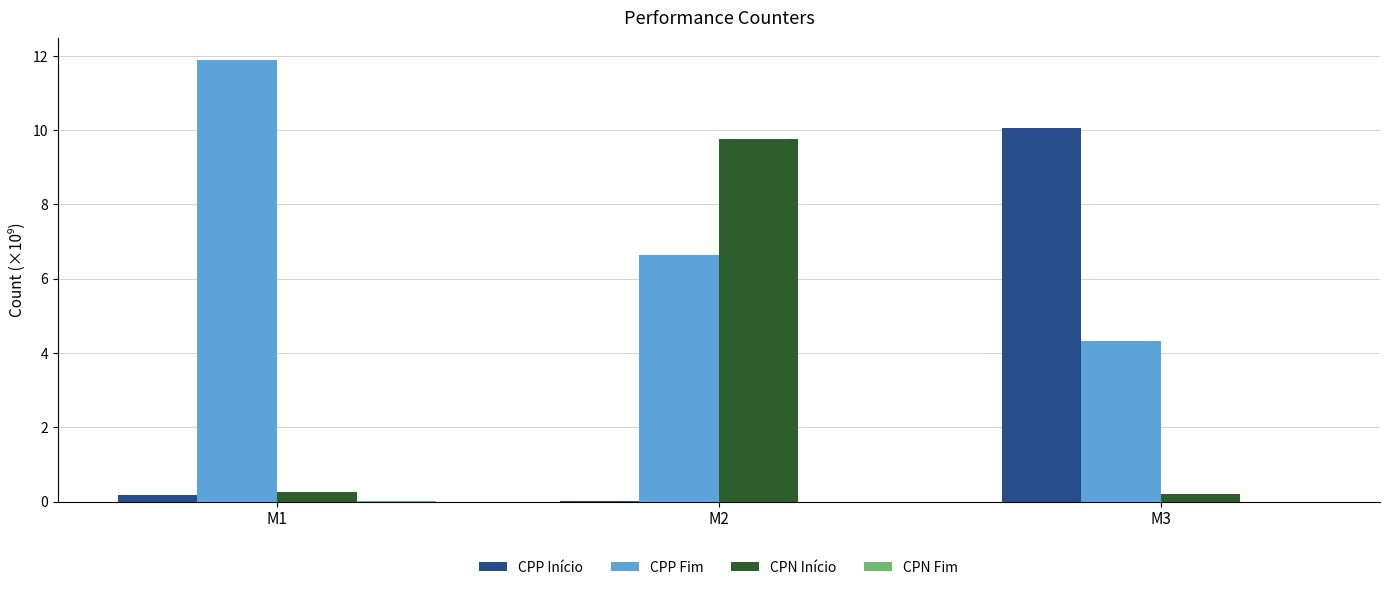

The CPP Fim series shows 6.7 at M2. True or false?

True